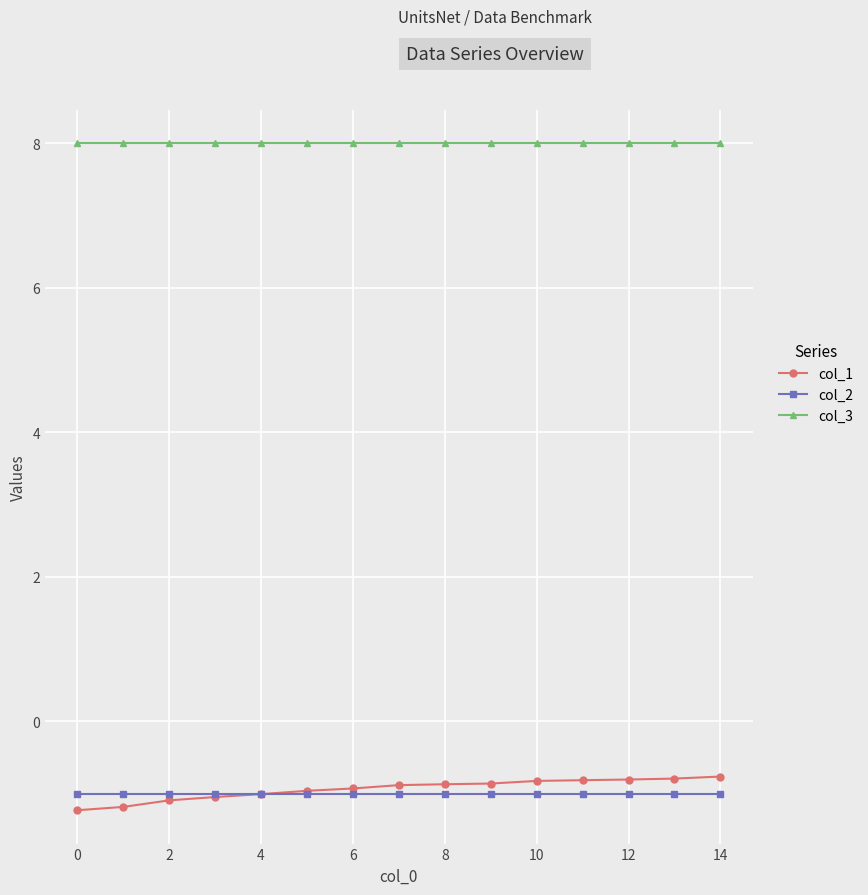

At how many categories does at least one series exceed 6?

15